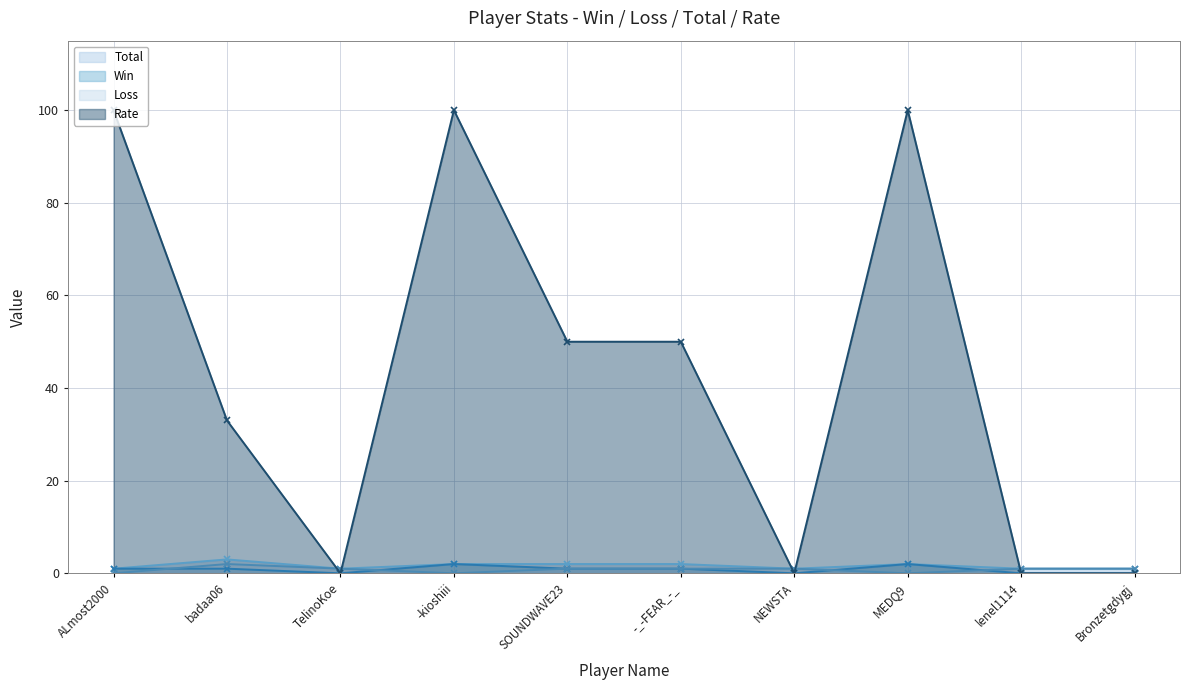

List the labels in order of Loss value, smallest first.

ALmost2000, -kioshiii, MEDQ9, TelinoKoe, SOUNDWAVE23, -_-FEAR_-_, NEWSTA, lenel1114, Bronzetgdygj, badaa06